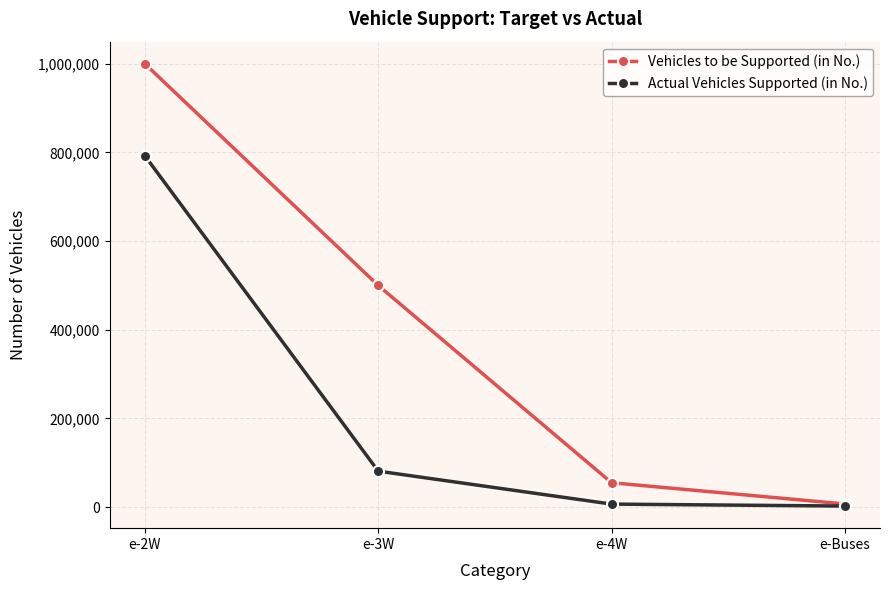

Does the chart have visible grid lines?

Yes